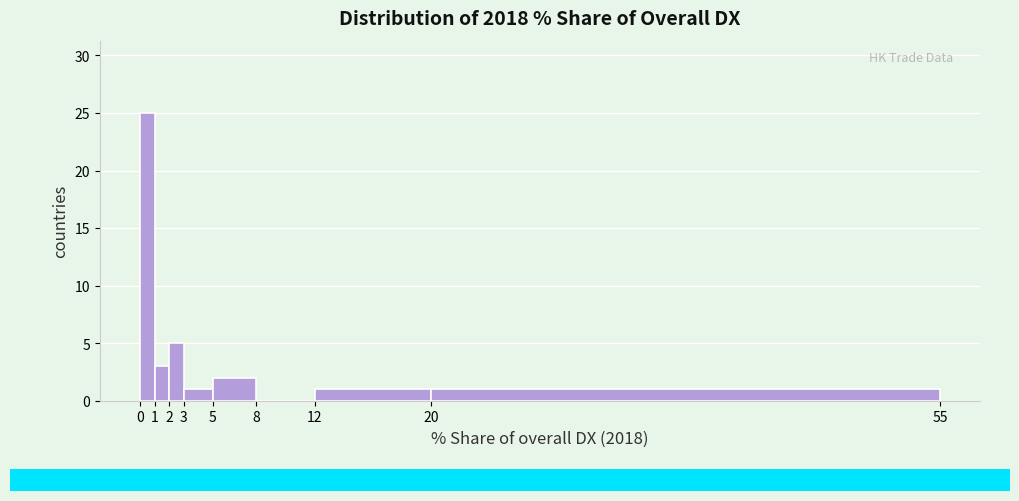

How tall is the bar that spans 0 to 1 on the x-axis? The values are not printed on the chart, so give them approximately, as read against the axis.

25